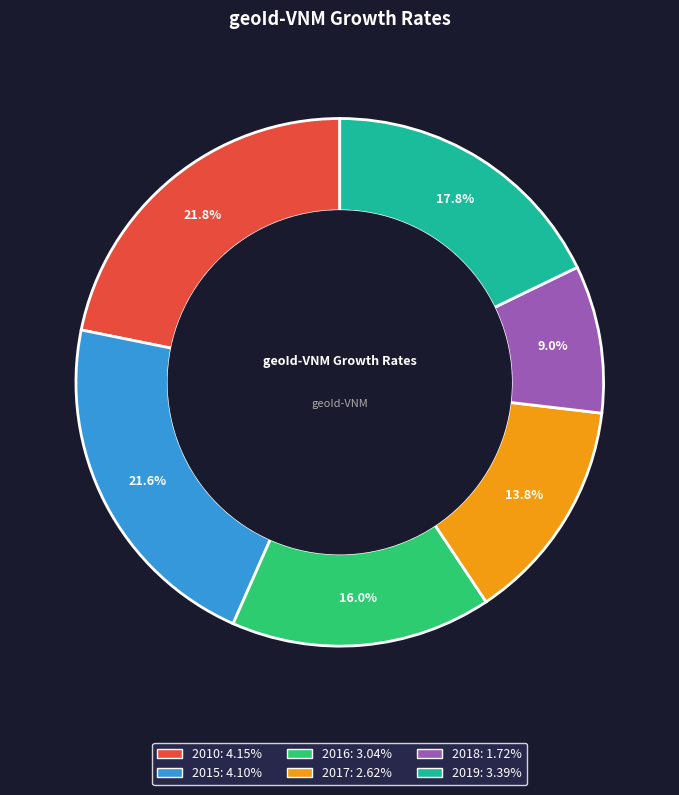

What is the total percentage of 2019 and 2010?

39.6%